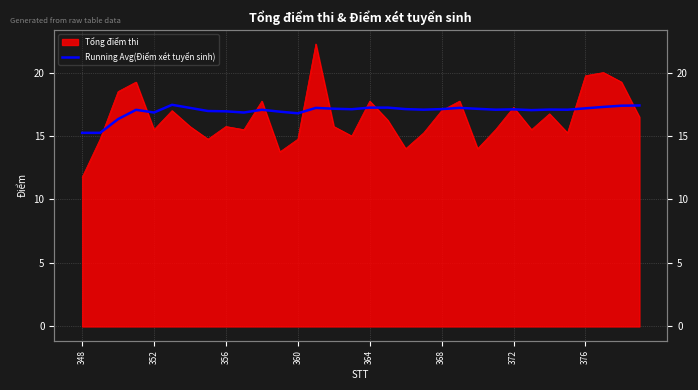

True or false: there are more than 2 points higher than both neighbors.

True